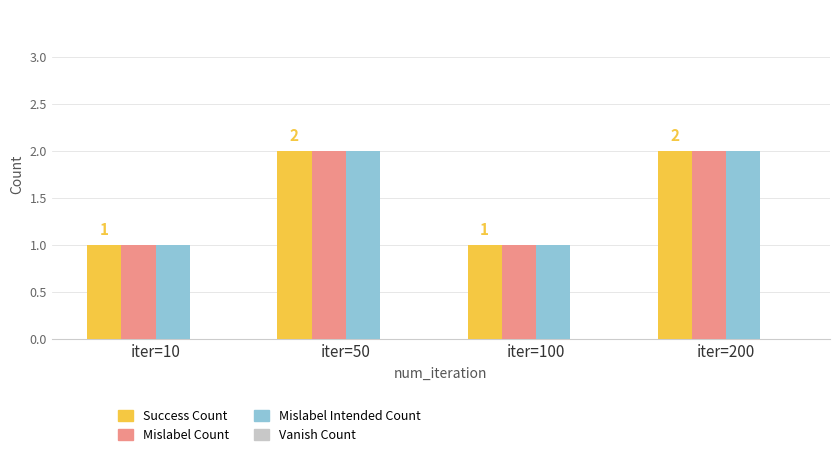

What is the total value across all series at iter=100?

3